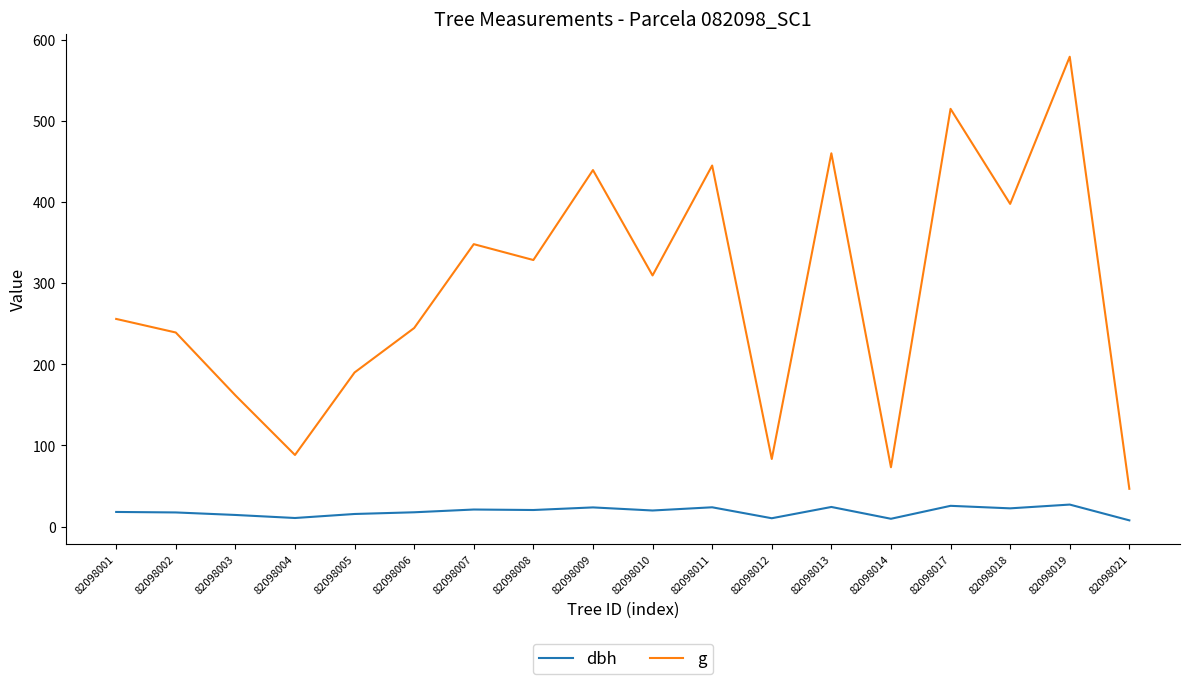

True or false: g has a value of 348.0 at 82098007.

True